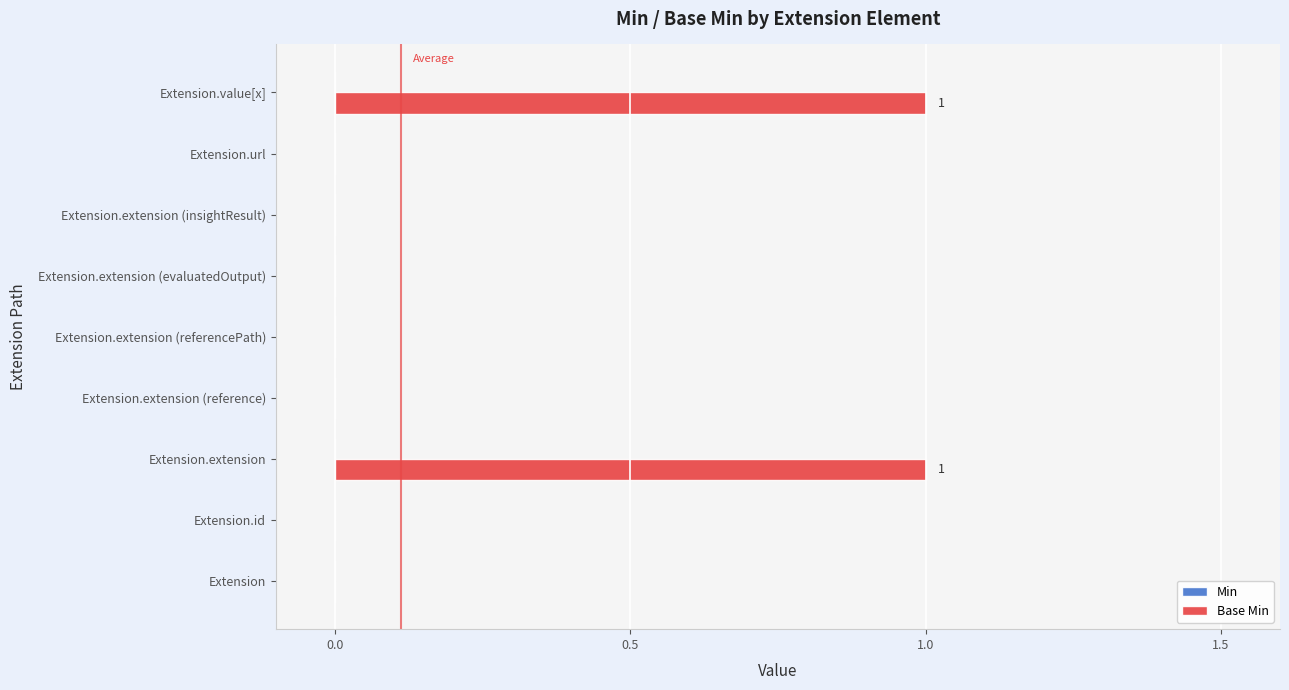

The chart shows a value of 0 at Extension.extension (referencePath). True or false?

True